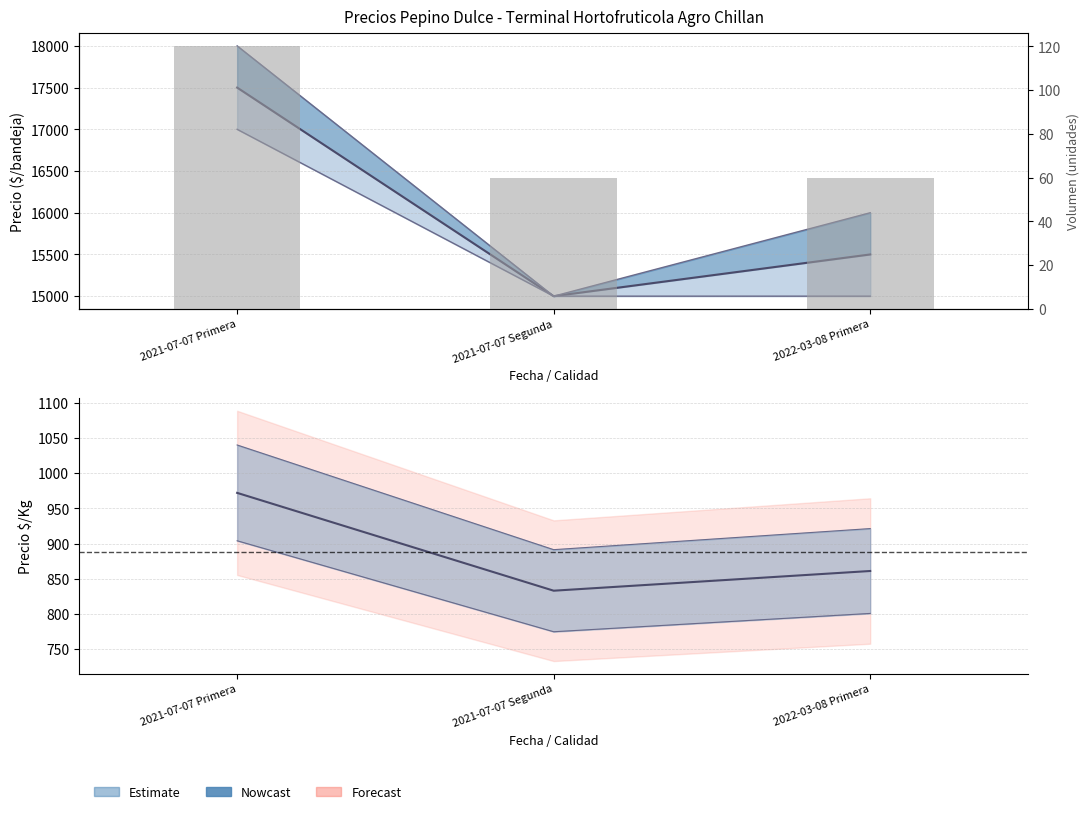

Reading left to right, transcribe all the data shown in this chart.

Estimate: 2021-07-07 Primera=972	2021-07-07 Segunda=833	2022-03-08 Primera=861
Volumen: 2021-07-07 Primera=120	2021-07-07 Segunda=60	2022-03-08 Primera=60